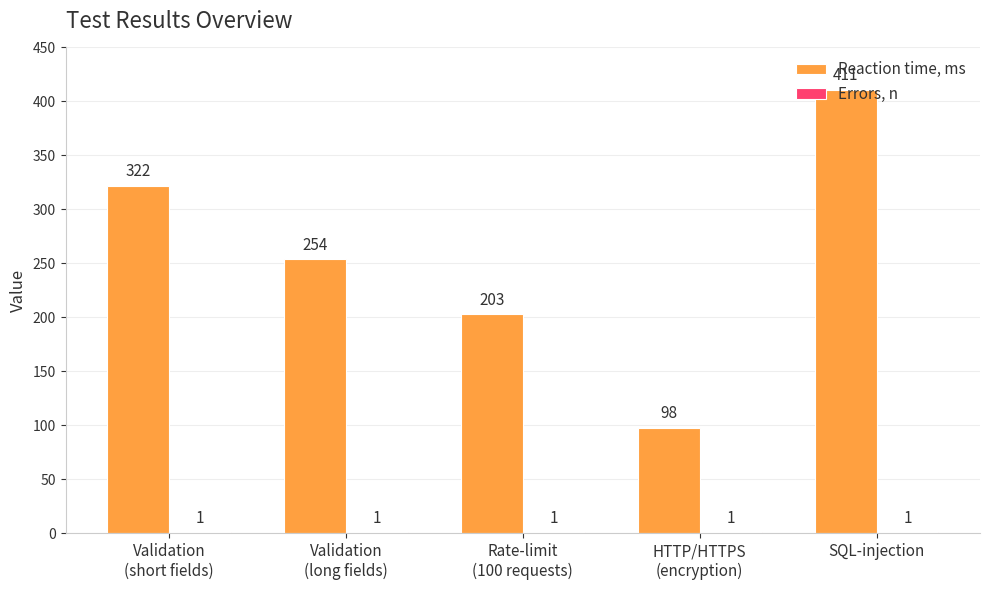

Is it true that Reaction time, ms equals 411 at SQL-injection?

True